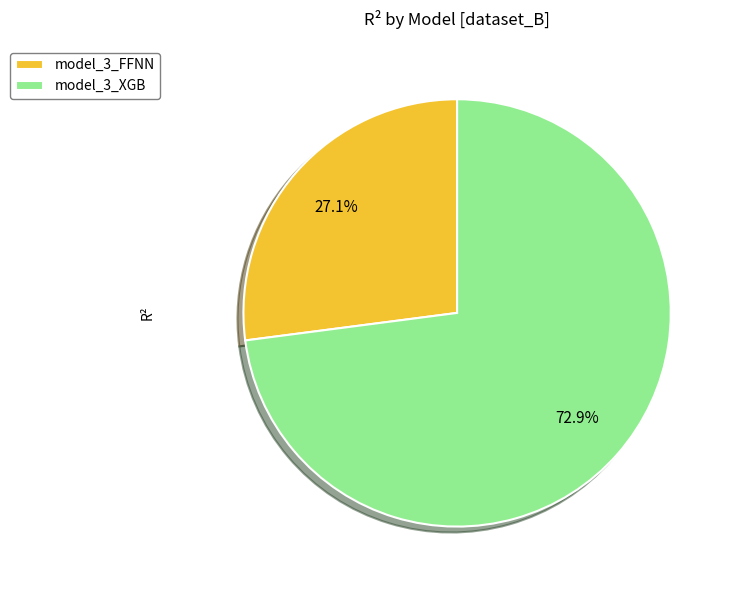

To the nearest percent, what is the combined percentage of model_3_XGB and model_3_FFNN?

100%